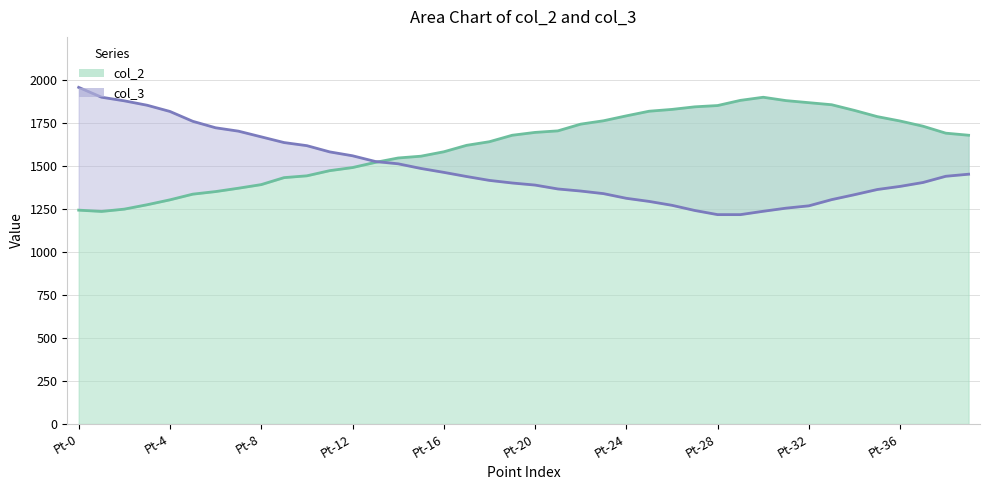

What is the greatest value displayed?

1955.7